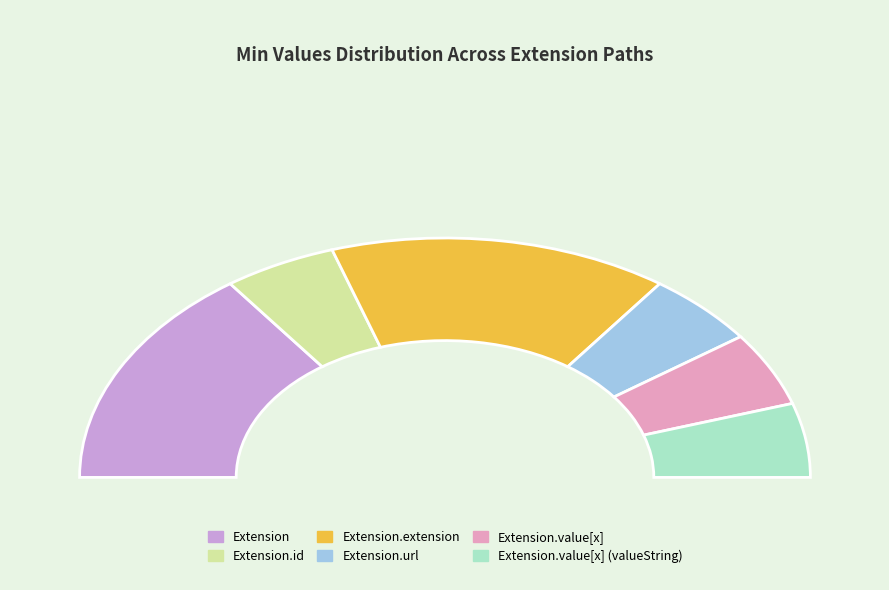

The Extension.id slice represents 1% of the pie. True or false?

False